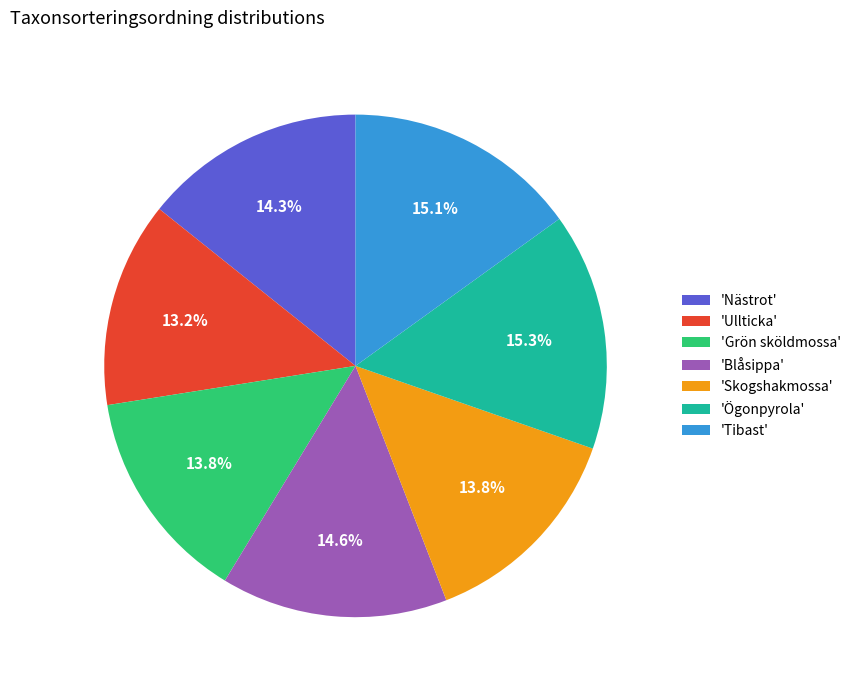

Does 'Ullticka' represent more than half of the total?

No